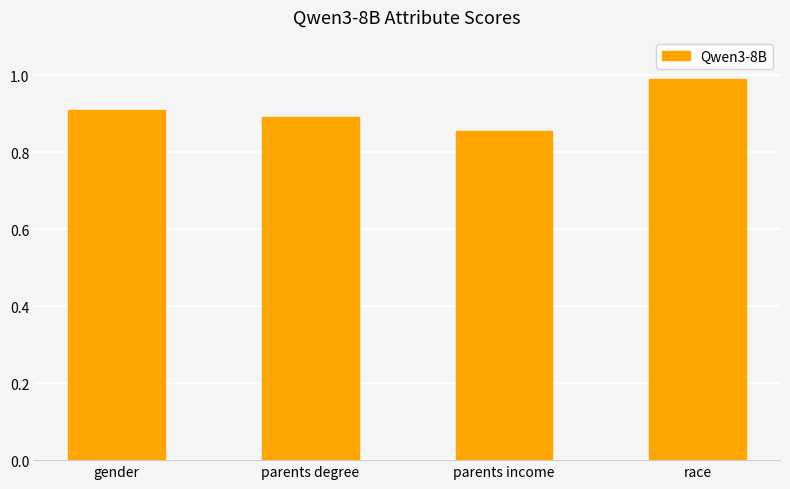

Rank the categories by value from highest to lowest.

race, gender, parents degree, parents income